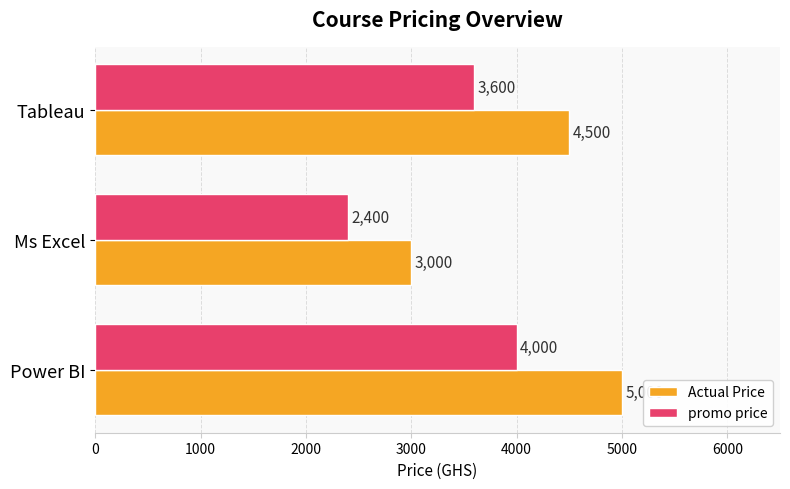

What is the sum of all promo price values?

10000